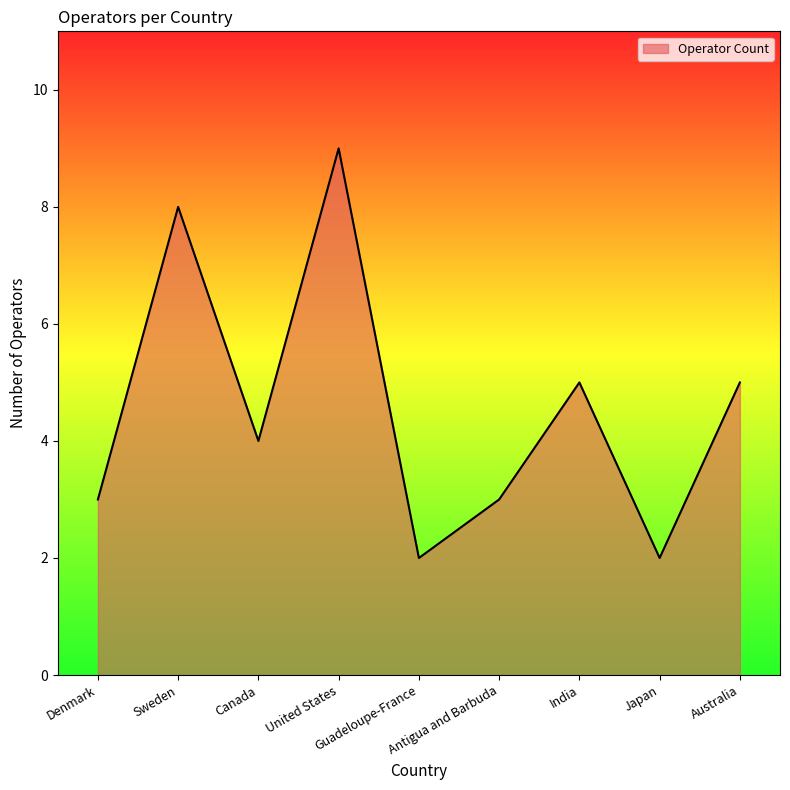

Count the number of categories in the chart.

9